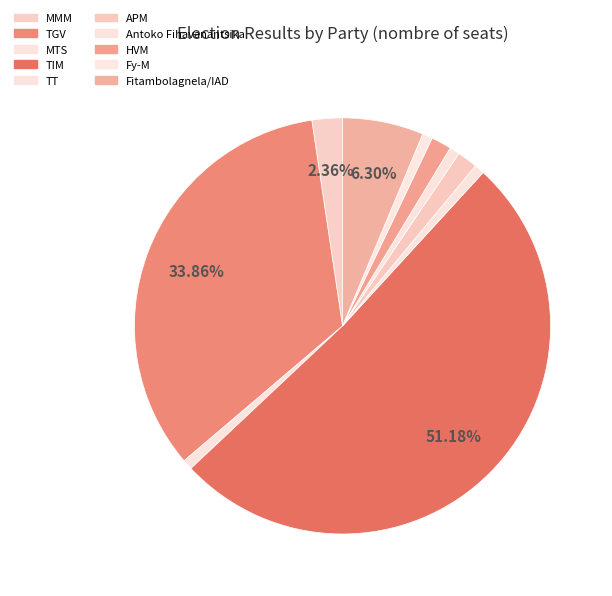

What is the change in value from TIM to APM?

-63